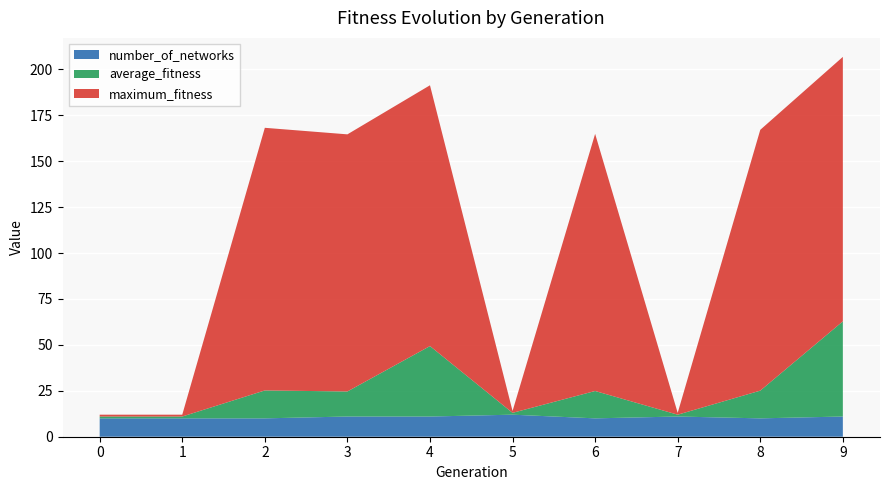

Reading left to right, transcribe all the data shown in this chart.

average_fitness: 0=1.0	1=1.0	2=15.2	3=13.6	4=38.4	5=1.0	6=14.9	7=1.0	8=15.1	9=51.8
maximum_fitness: 0=1.0	1=1.0	2=143.0	3=140.0	4=142.0	5=1.0	6=140.0	7=1.0	8=142.0	9=144.0
number_of_networks: 0=10.0	1=10.0	2=10.0	3=11.0	4=11.0	5=12.0	6=10.0	7=11.0	8=10.0	9=11.0